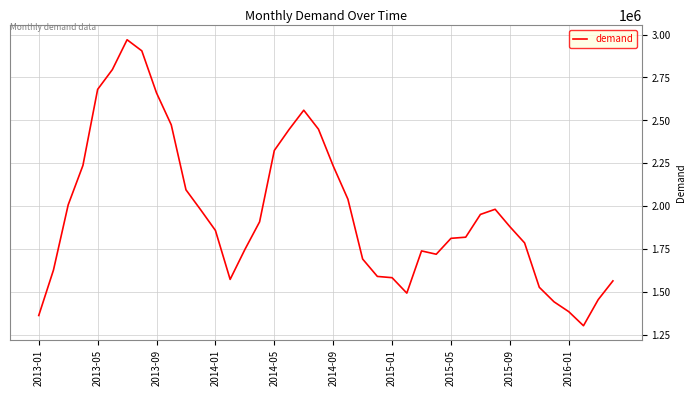

What is the greatest value displayed?

2970000.0